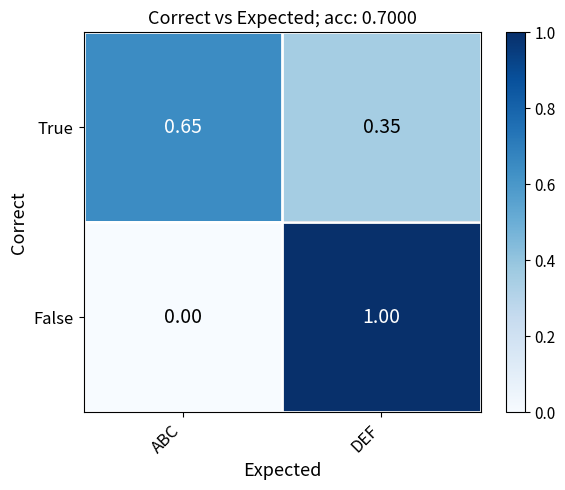

At which label is True closest to 0?

DEF